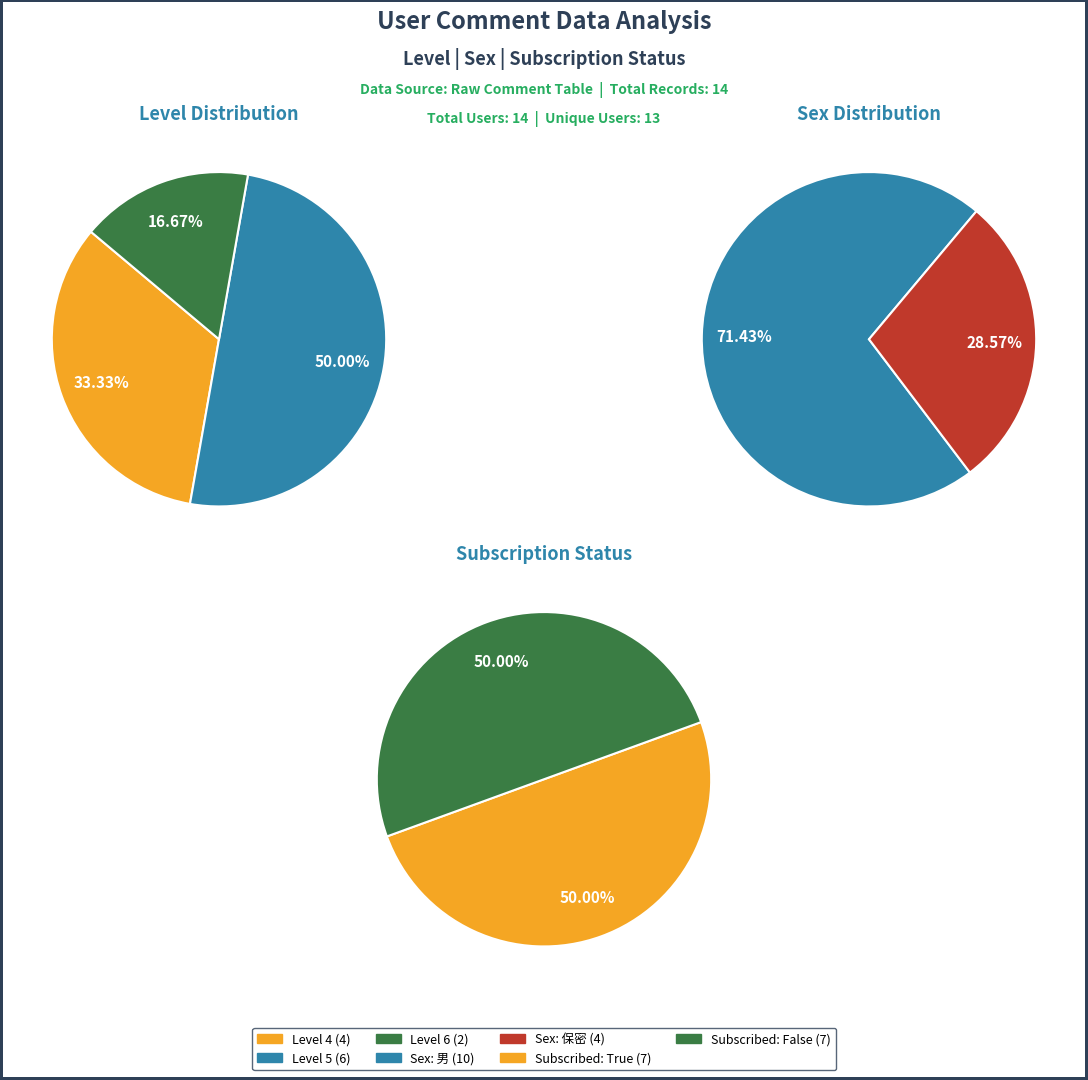

What is the change in value from Level 5 to Level 6?

-4